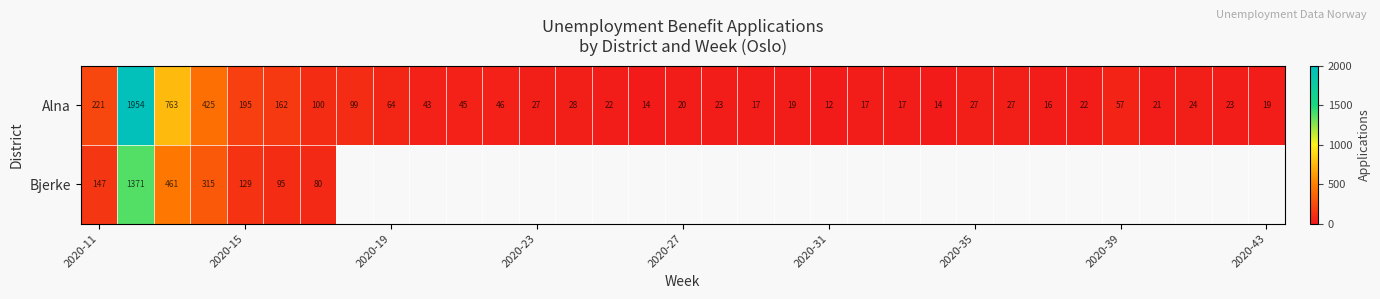

True or false: Alna has a value of 64 at 2020-19.

True